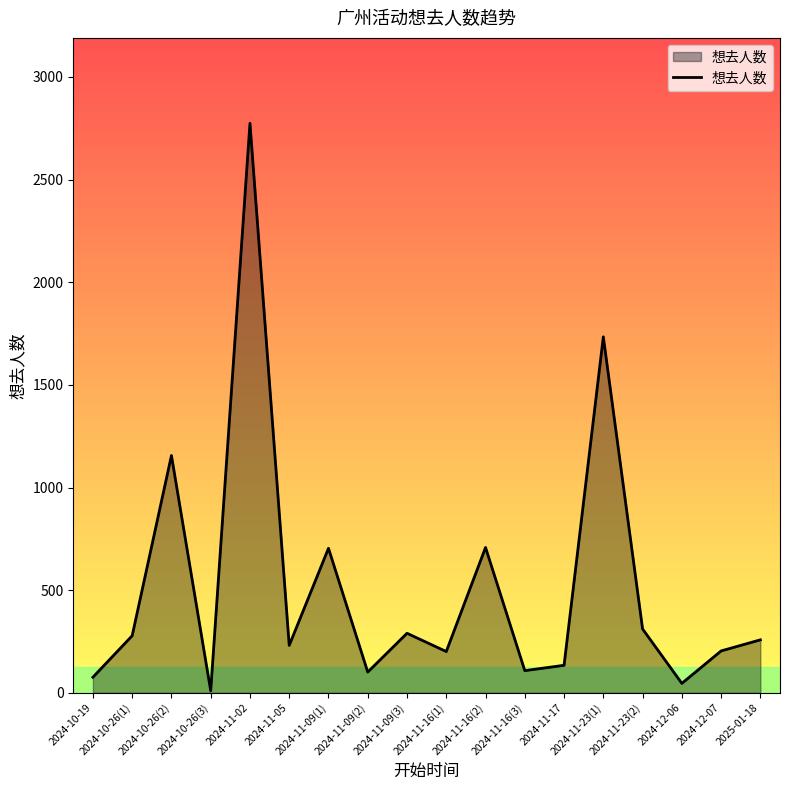

Is it true that the value at 2024-11-16(1) is 201?

True